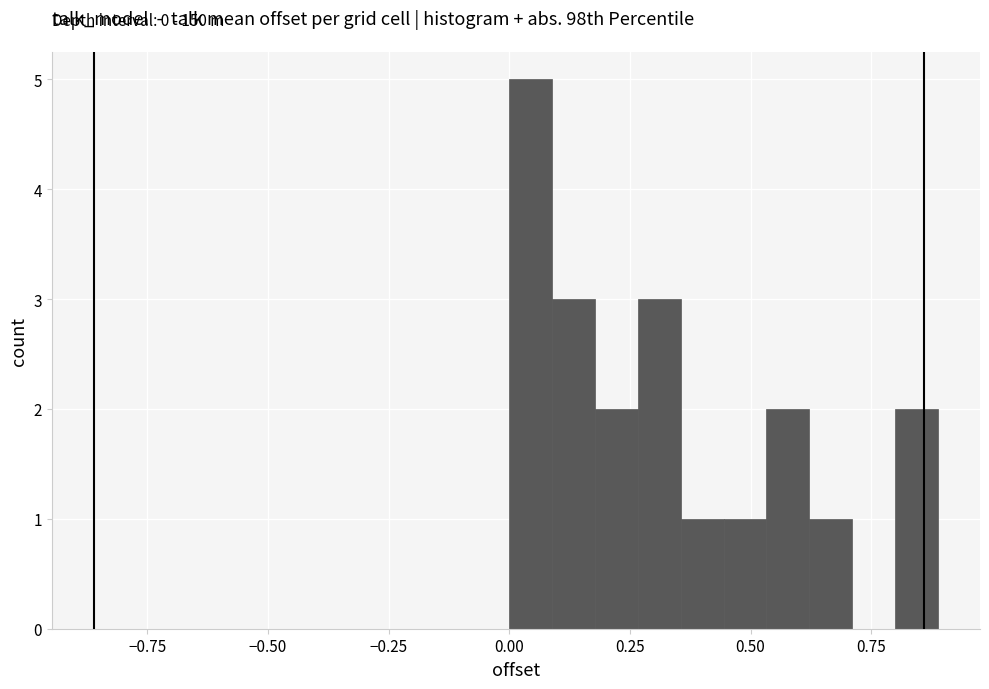

Around what value on the x-axis is the tallest bar? Give the approximate position of its centre, as read against the axis.

0.05